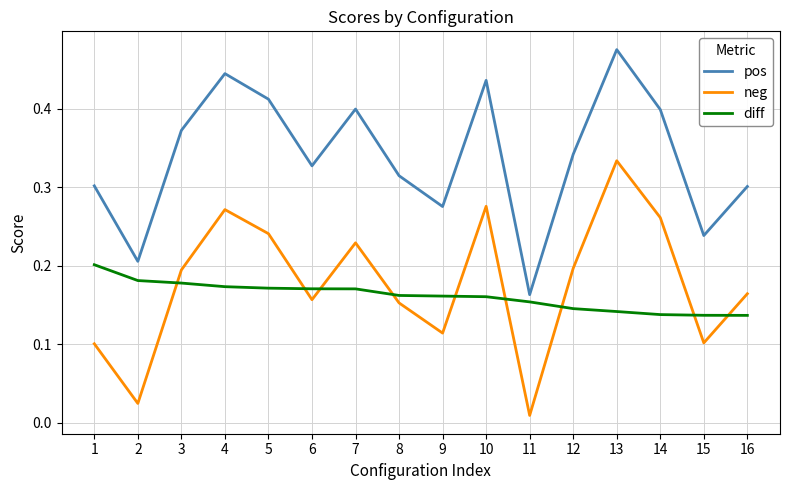

At which category is the sum across all series the highest?

13